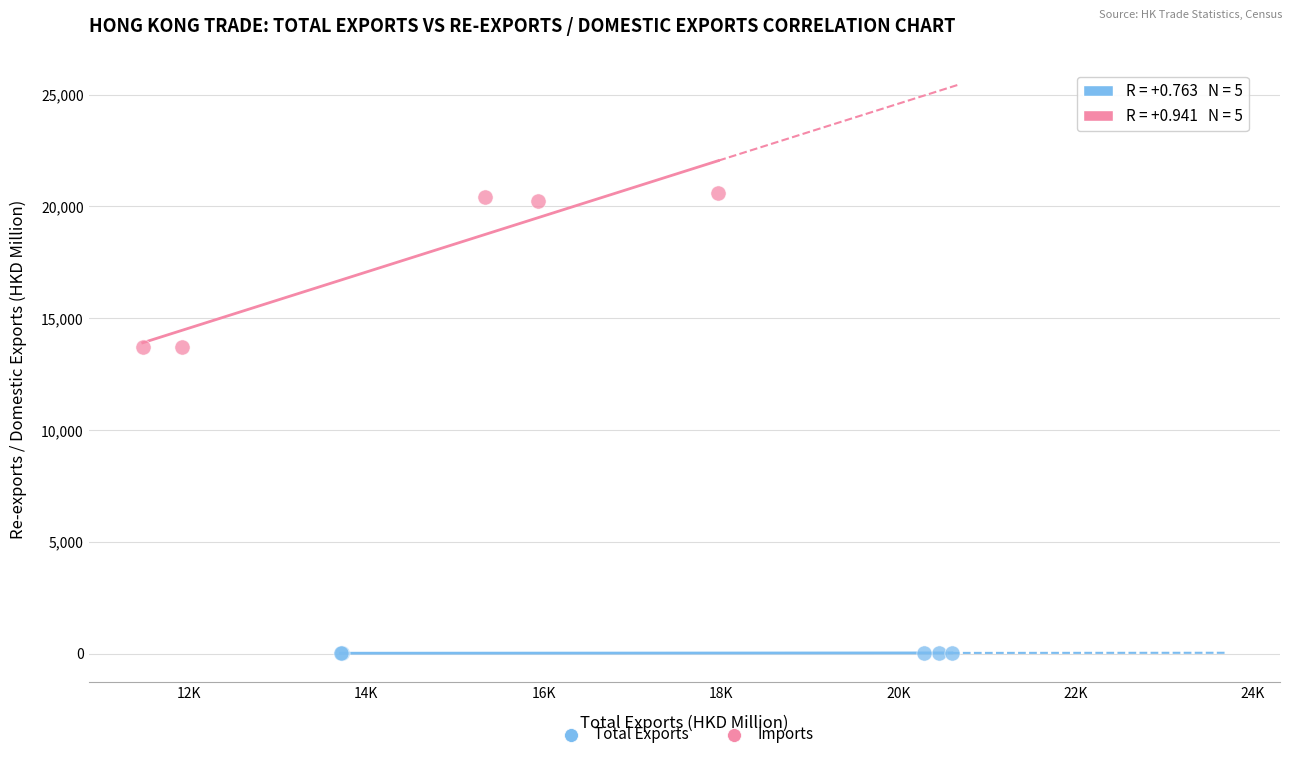

Which series has the largest Y range (max minus min)?

Imports